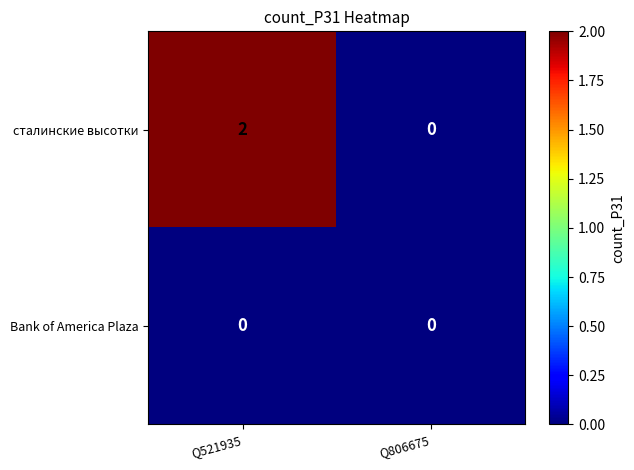

Between Q521935 and Q806675, which series saw the biggest shift?

сталинские высотки